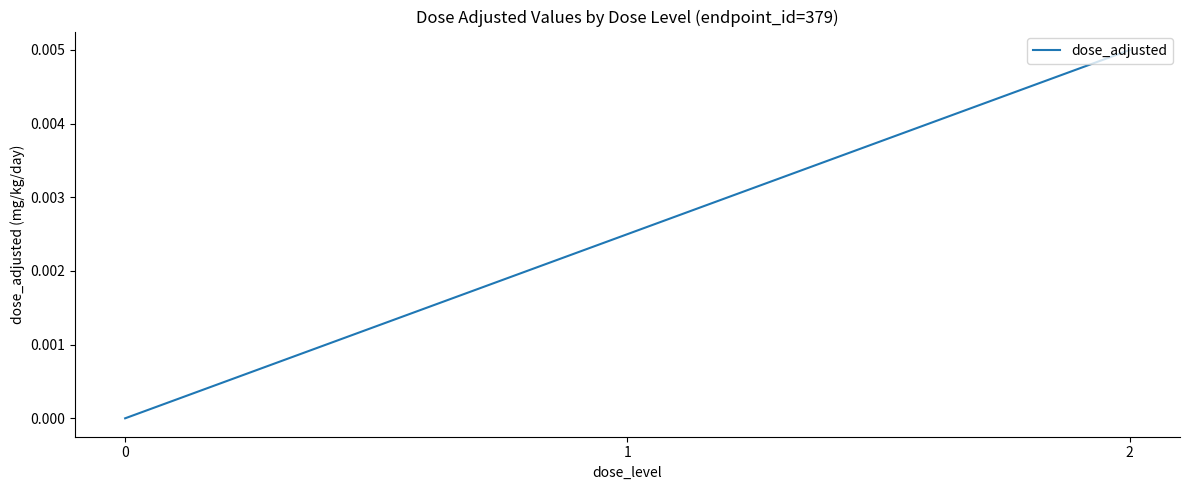

True or false: the data shows 0.0 at 1.

True